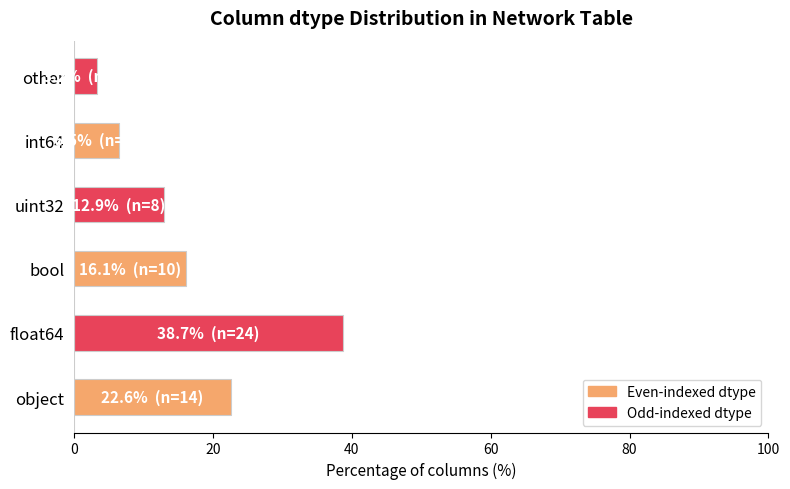

How many data points are above 16?

3